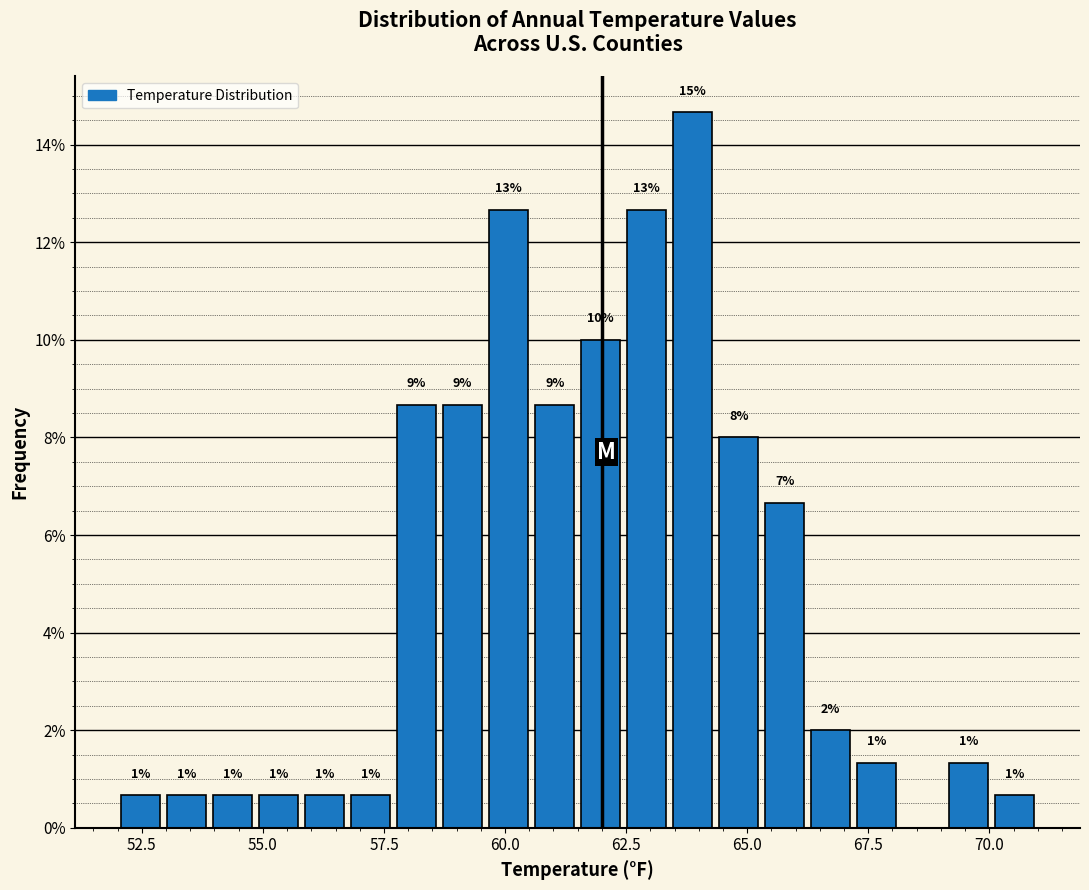

Read against the x-axis, roughly where is the centre of the tallest bar?

64.0